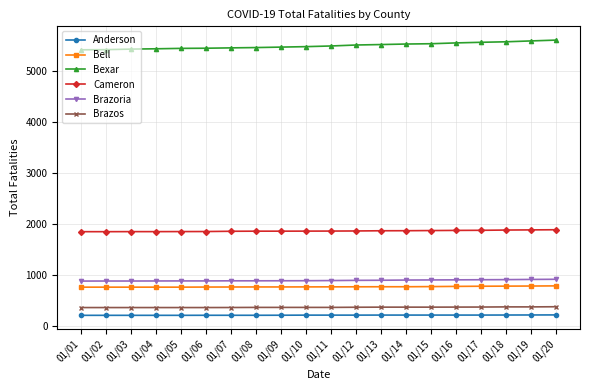

What is the difference between the second highest and minimum values in the Brazos series?

13